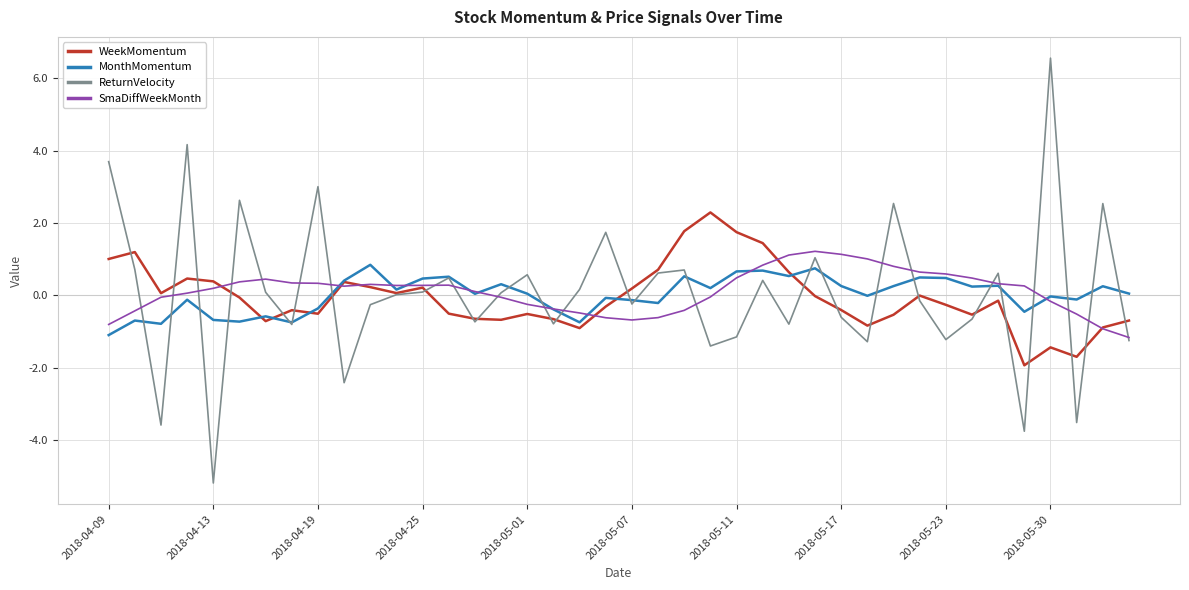

Which series has the largest range (max minus min)?

ReturnVelocity